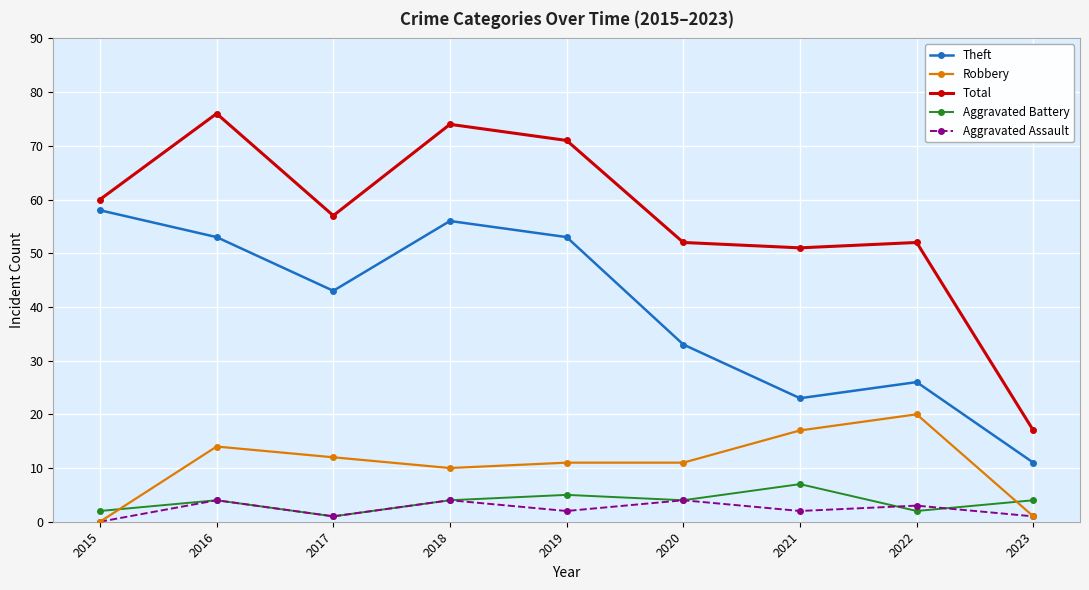

Between 2017 and 2022, which series saw the biggest shift?

Theft